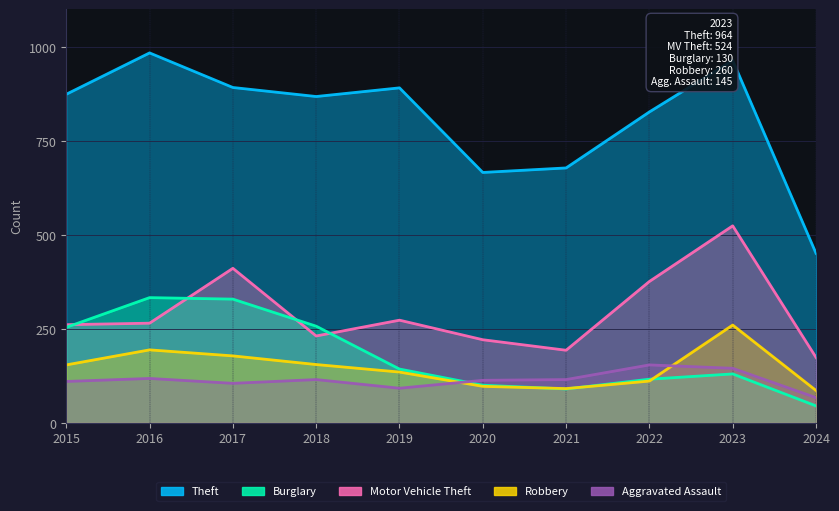

What is the maximum value shown in the chart?

984